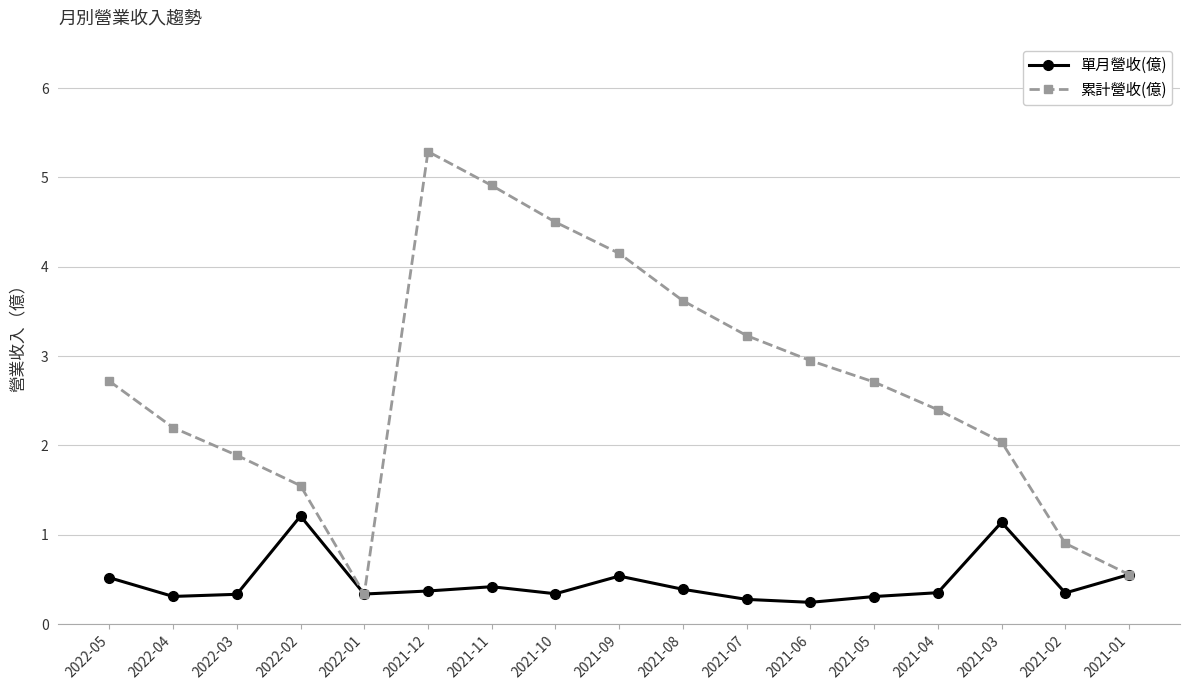

What is the label of the 16th point from the left?

2021-02